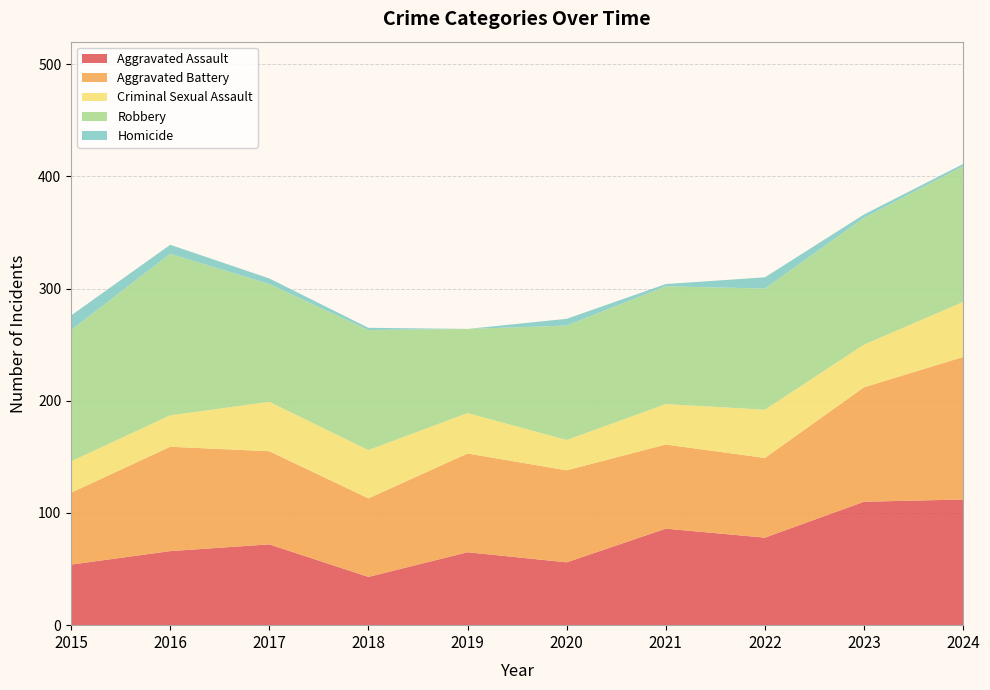

Reading left to right, extract all data points from this chart.

Aggravated Assault: 2015=54	2016=66	2017=72	2018=43	2019=65	2020=56	2021=86	2022=78	2023=110	2024=112
Aggravated Battery: 2015=64	2016=93	2017=83	2018=70	2019=88	2020=82	2021=75	2022=71	2023=102	2024=127
Criminal Sexual Assault: 2015=28	2016=28	2017=44	2018=43	2019=36	2020=27	2021=36	2022=43	2023=38	2024=49
Robbery: 2015=117	2016=144	2017=105	2018=107	2019=75	2020=102	2021=105	2022=108	2023=113	2024=121
Homicide: 2015=13	2016=8	2017=5	2018=2	2019=0	2020=6	2021=2	2022=10	2023=3	2024=2